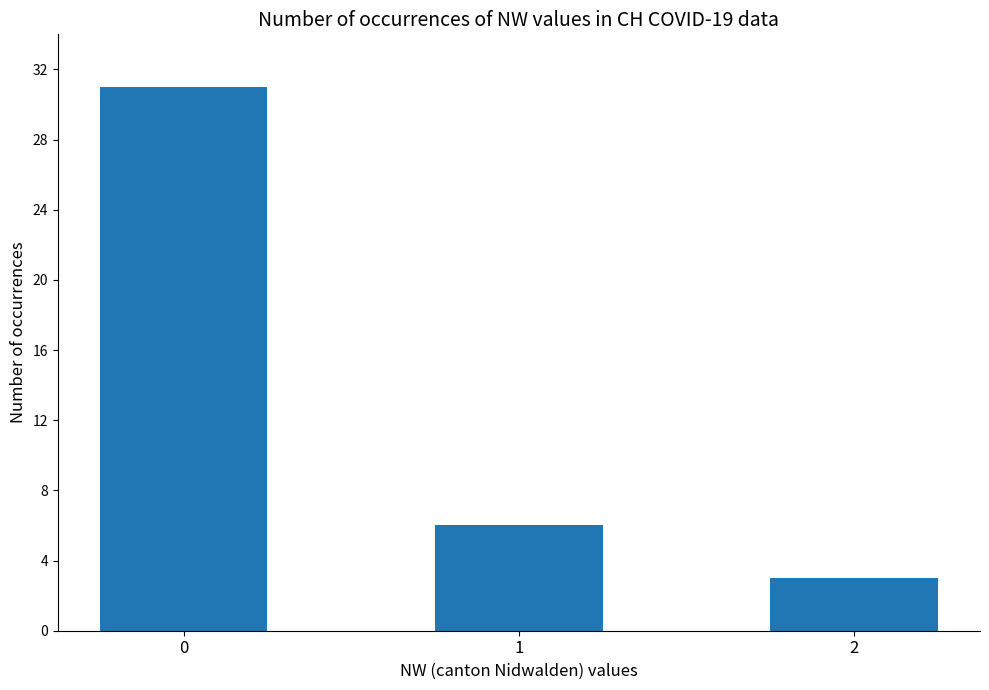

What is the value of the 2nd bar from the left?

6